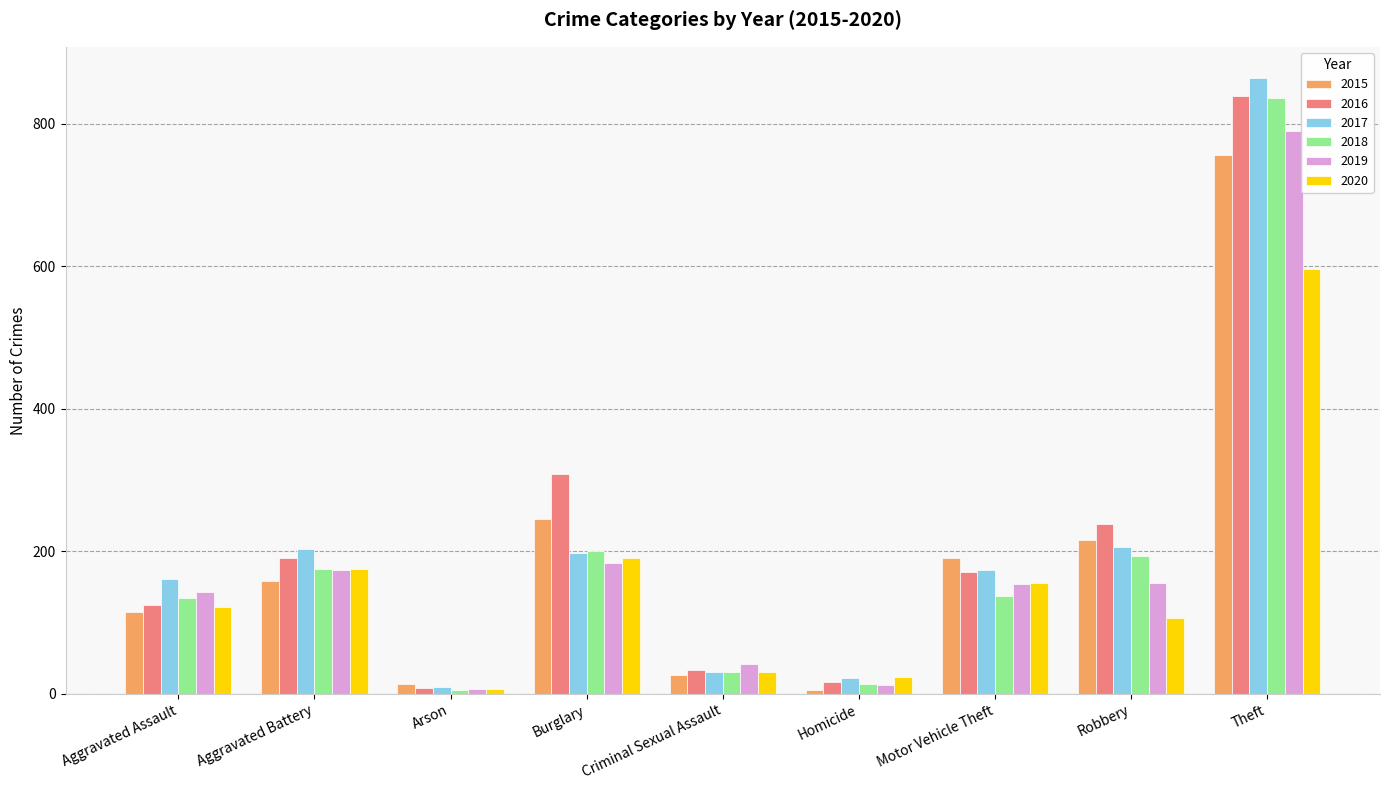

What is the label of the 6th bar from the left?

Homicide